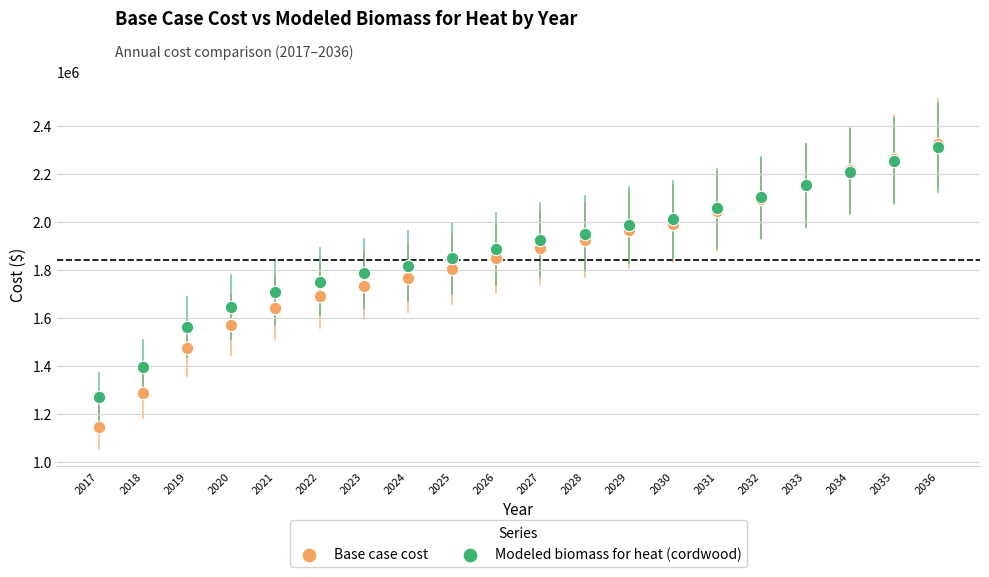

Which series has the largest Y range (max minus min)?

Base case cost